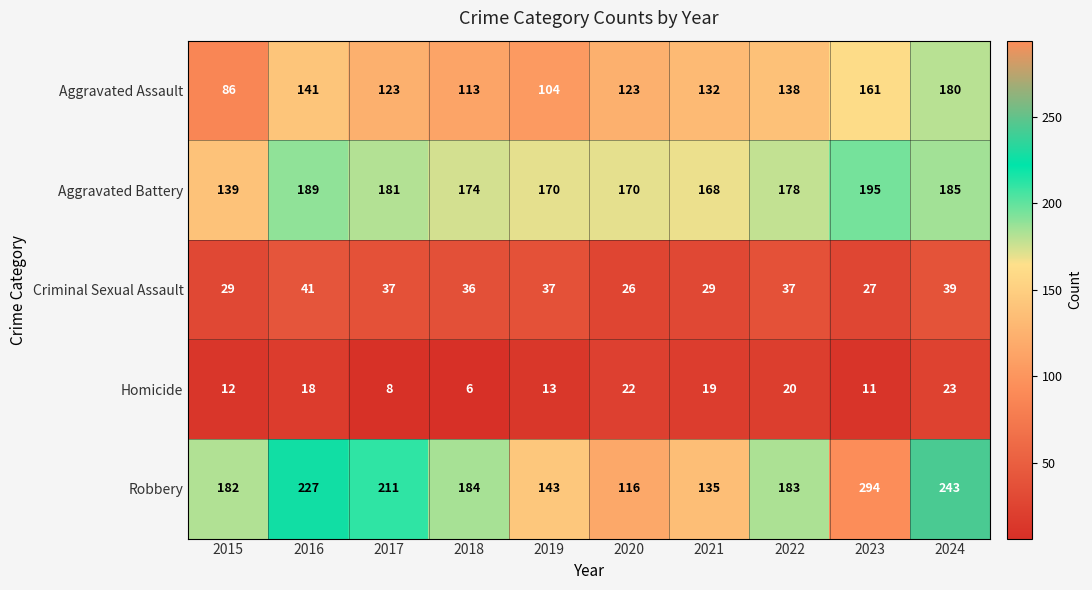

The Homicide series shows 34 at 2022. True or false?

False